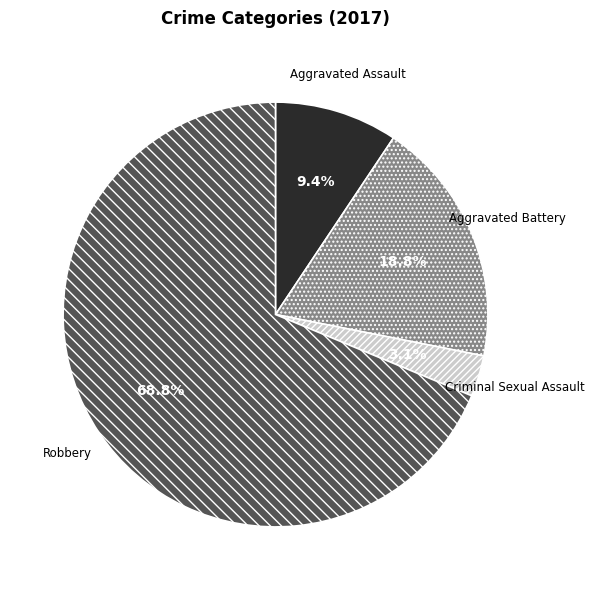

What is the smallest slice in the pie chart?

Criminal Sexual Assault